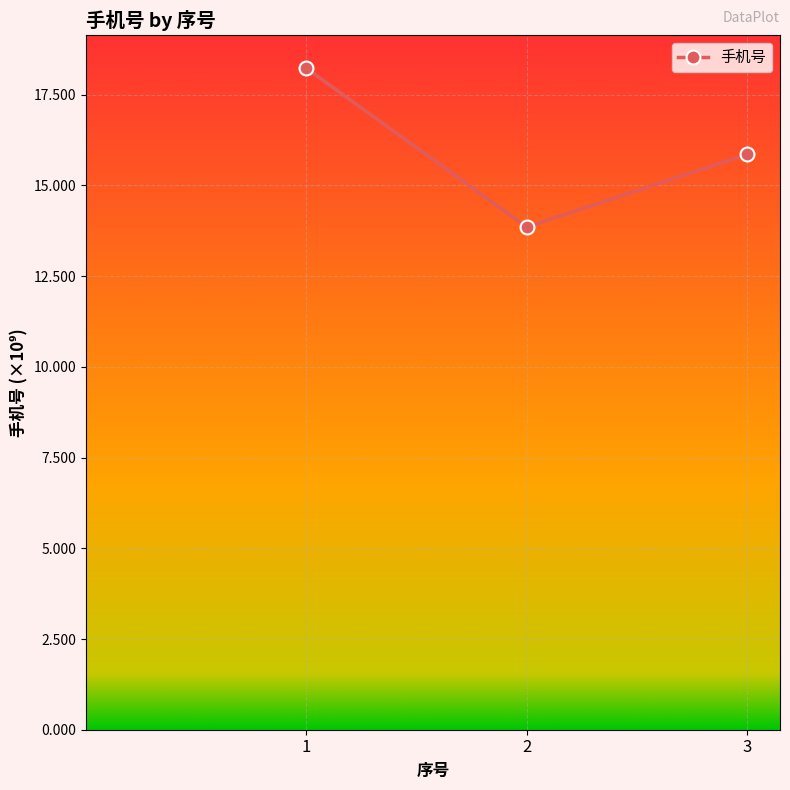

What is the difference between the second highest and minimum values?

2.0